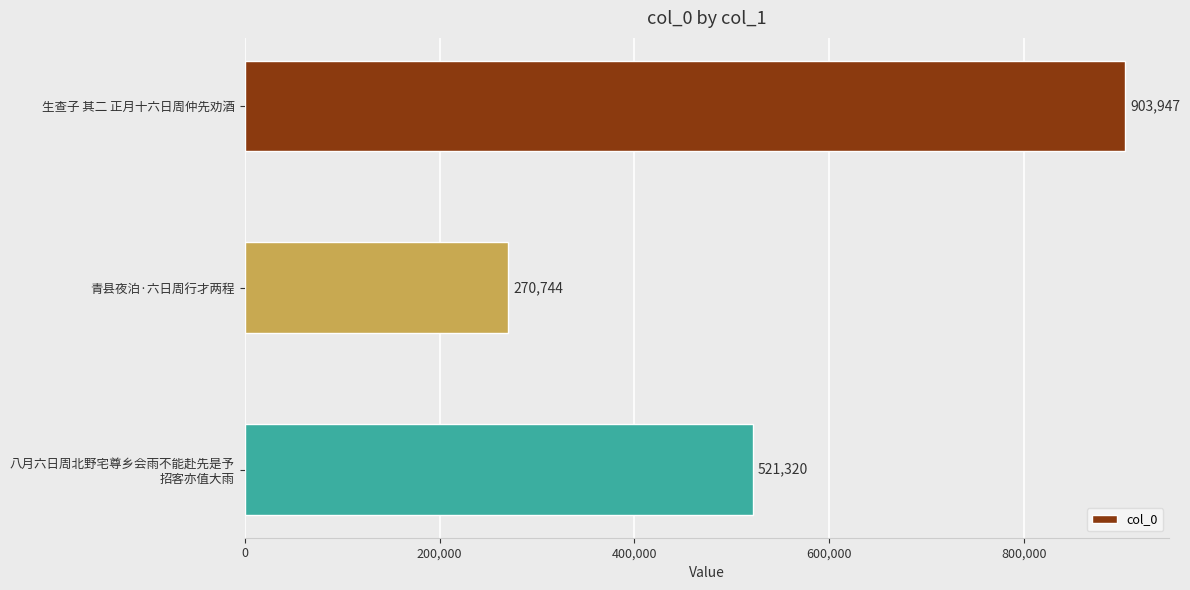

How many data points are less than 521320?

1